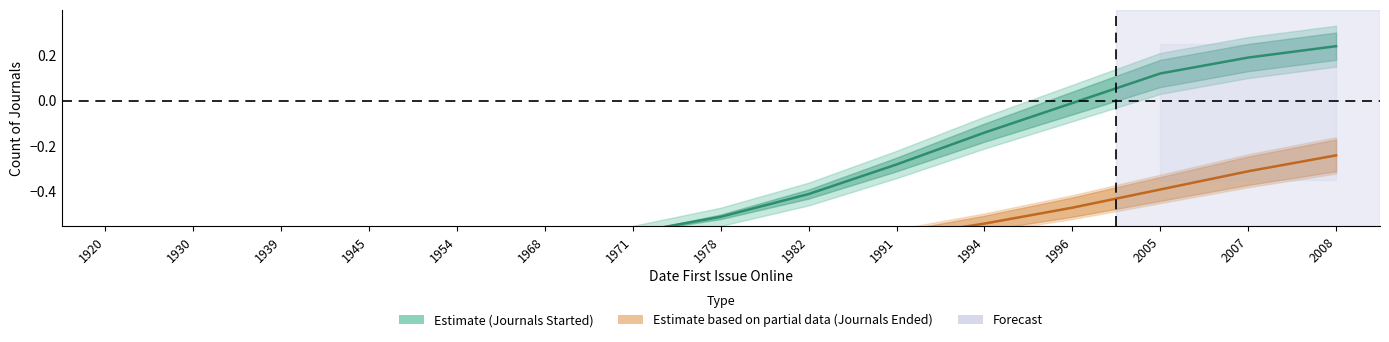

How many values in Journals Started are above zero?

3